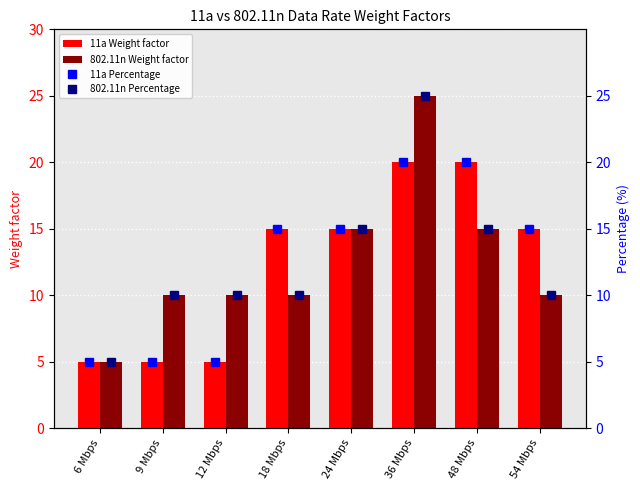

Are the bars grouped side by side (vs. stacked)?

Yes